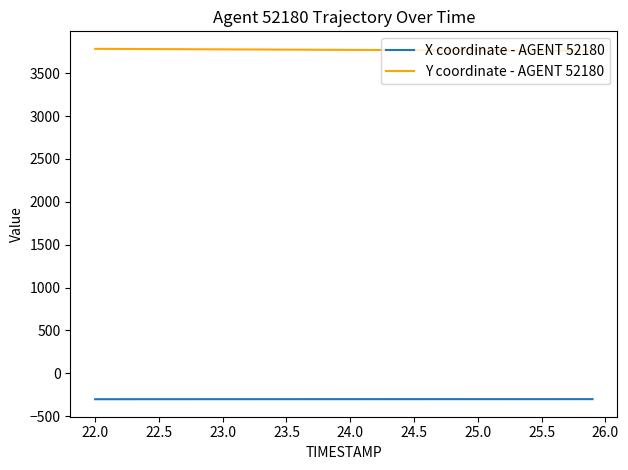

How many values in the Y coordinate - AGENT 52180 series are below 3773?

19